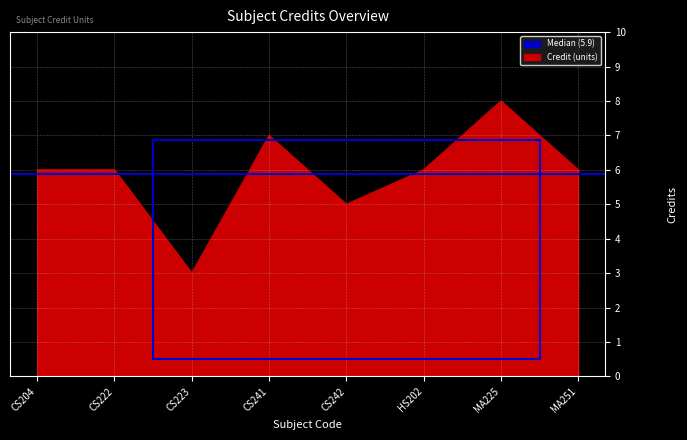

Which has a higher value, MA251 or MA225?

MA225